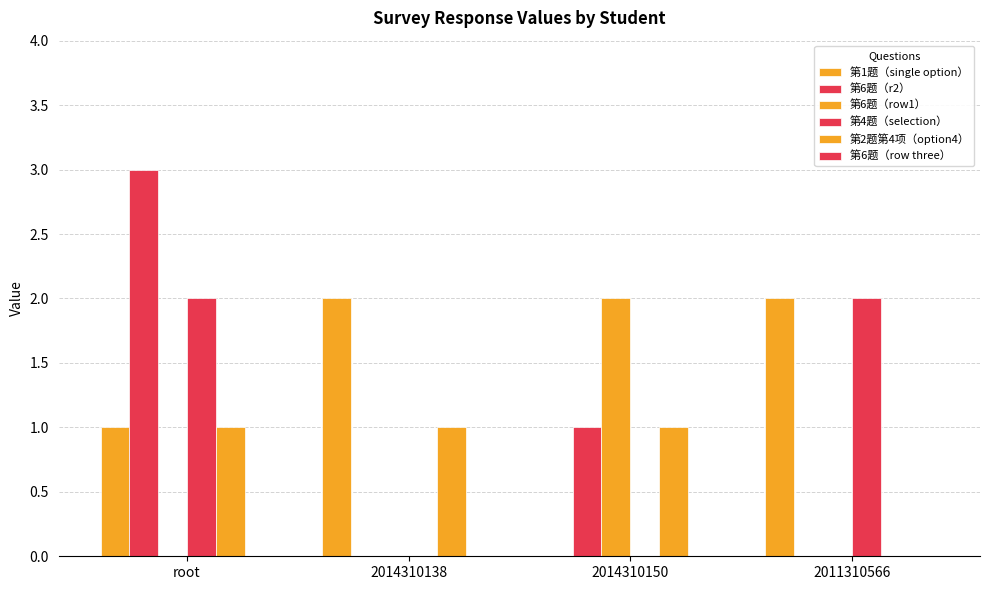

Reading left to right, what are all the values shown in this chart?

第1题（single option）: root=1	2014310138=2	2014310150=0	2011310566=2
第6题（r2）: root=3	2014310138=0	2014310150=1	2011310566=0
第6题（row1）: root=0	2014310138=0	2014310150=2	2011310566=0
第4题（selection）: root=2	2014310138=0	2014310150=0	2011310566=2
第2题第4项（option4）: root=1	2014310138=1	2014310150=1	2011310566=0
第6题（row three）: root=0	2014310138=0	2014310150=0	2011310566=0